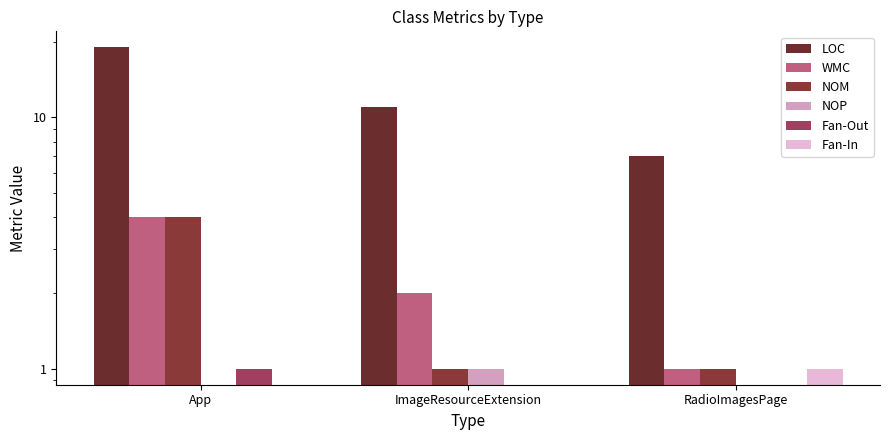

Reading left to right, transcribe all the data shown in this chart.

LOC: App=19	ImageResourceExtension=11	RadioImagesPage=7
WMC: App=4	ImageResourceExtension=2	RadioImagesPage=1
NOM: App=4	ImageResourceExtension=1	RadioImagesPage=1
NOP: App=0	ImageResourceExtension=1	RadioImagesPage=0
Fan-Out: App=1	ImageResourceExtension=0	RadioImagesPage=0
Fan-In: App=0	ImageResourceExtension=0	RadioImagesPage=1